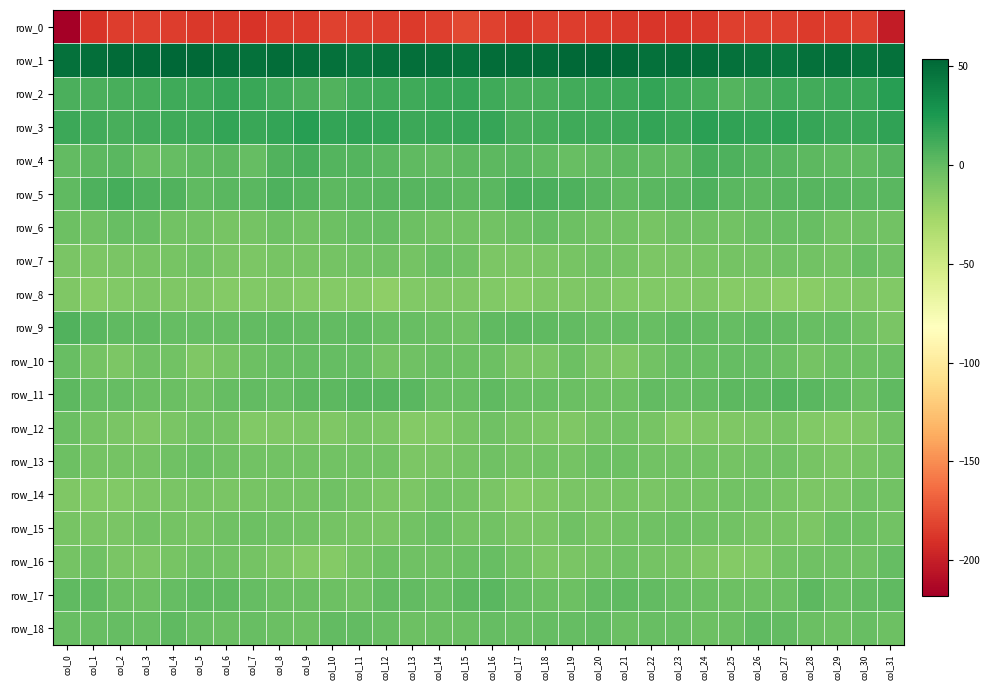

Is the value of row_3 at col_31 greater than the value of row_4 at col_3?

Yes